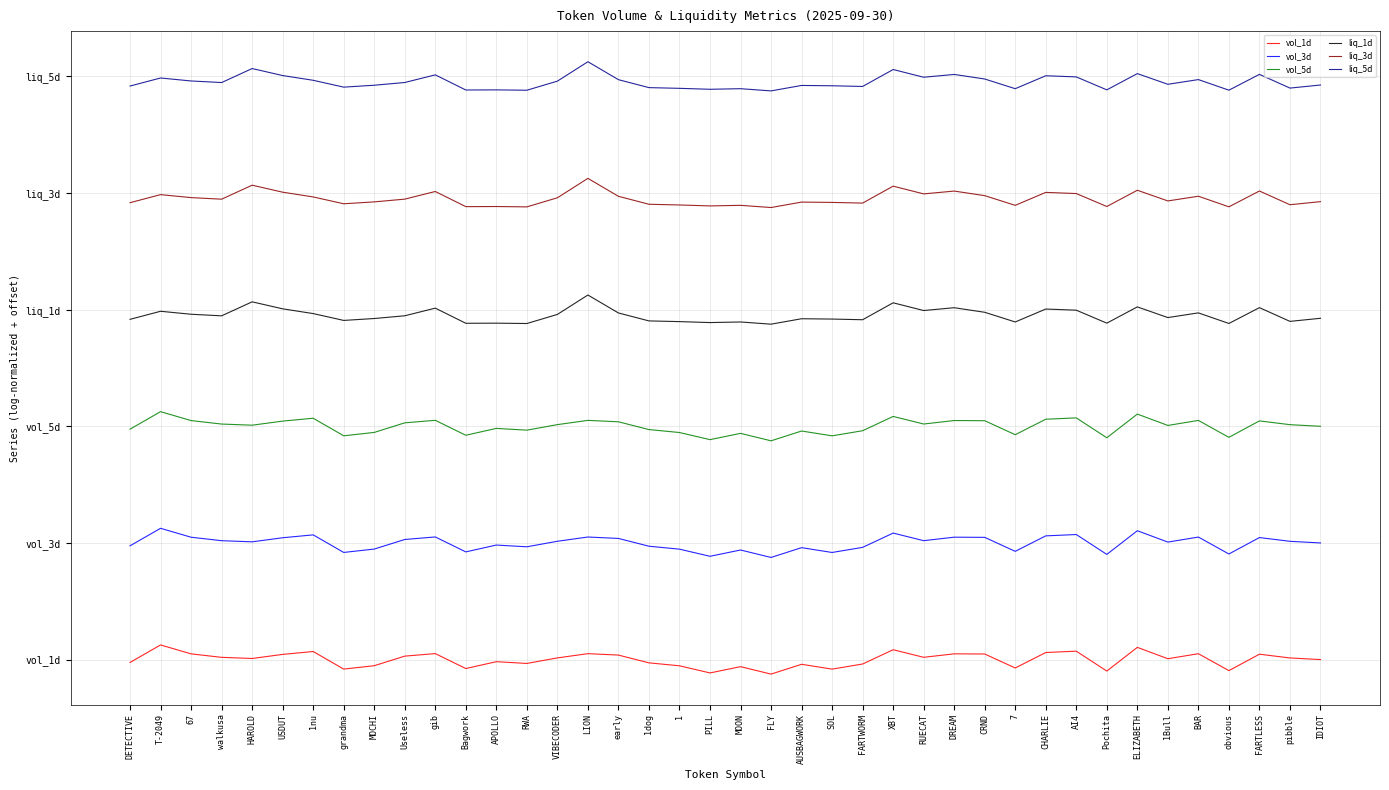

Is it true that vol_3d equals 4.7 at CHARLIE?

True